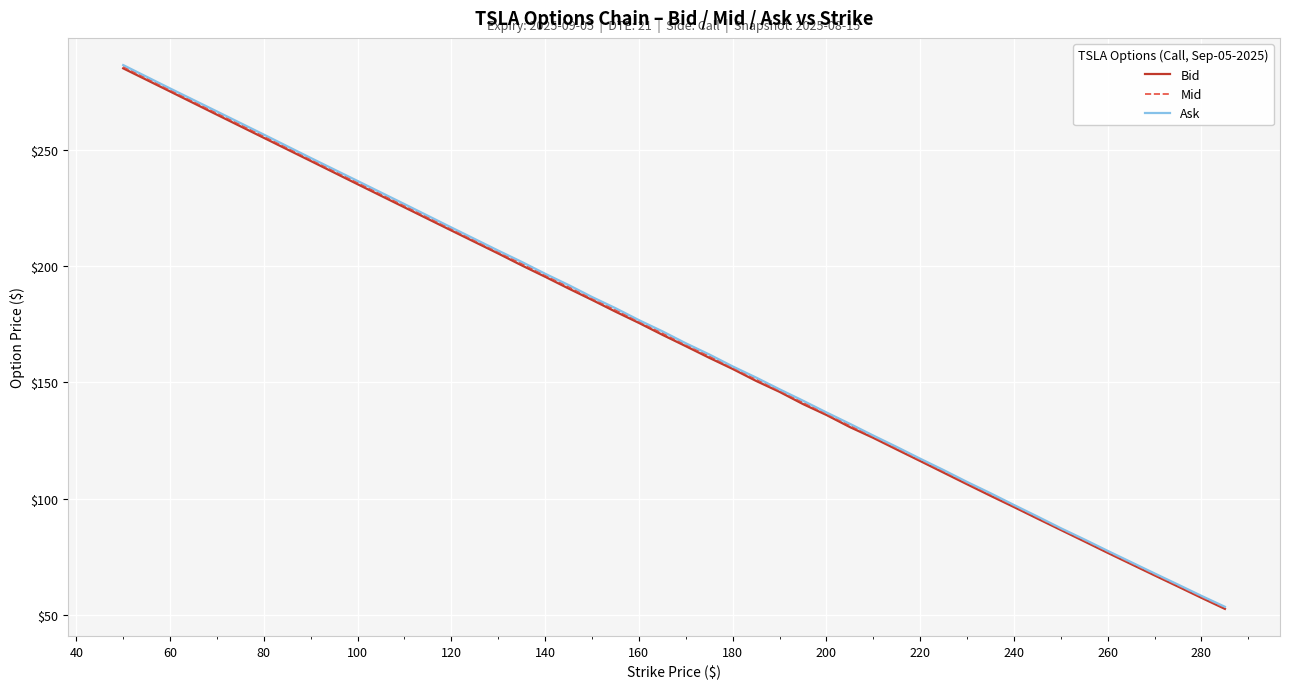

Reading left to right, extract all data points from this chart.

Bid: 285.1	275.1	265.1	255.2	245.2	235.2	225.2	215.3	205.4	200.3	195.4	190.3	185.4	180.4	175.6	170.4	165.6	160.6	155.8	150.6	145.9	140.7	135.9	130.8	126.1	121.1	116.2	111.2	106.2	101.2	96.3	91.4	86.5	81.6	76.7	71.8	67.0	62.1	57.3	52.5
Mid: 285.8	275.8	265.8	255.8	245.8	235.9	225.9	215.9	206.0	201.1	196.1	191.1	186.1	181.2	176.2	171.2	166.2	161.3	156.3	151.3	146.4	141.4	136.5	131.4	126.6	121.7	116.7	111.7	106.7	101.8	96.8	91.8	86.9	82.0	77.1	72.2	67.4	62.6	57.7	53.0
Ask: 286.4	276.4	266.5	256.6	246.5	236.6	226.7	216.6	206.7	201.8	196.7	191.8	186.7	181.9	176.8	171.9	166.8	162.0	156.8	152.1	147.0	142.1	137.1	132.2	127.1	122.2	117.2	112.2	107.2	102.3	97.2	92.3	87.2	82.5	77.5	72.7	67.8	63.0	58.1	53.5